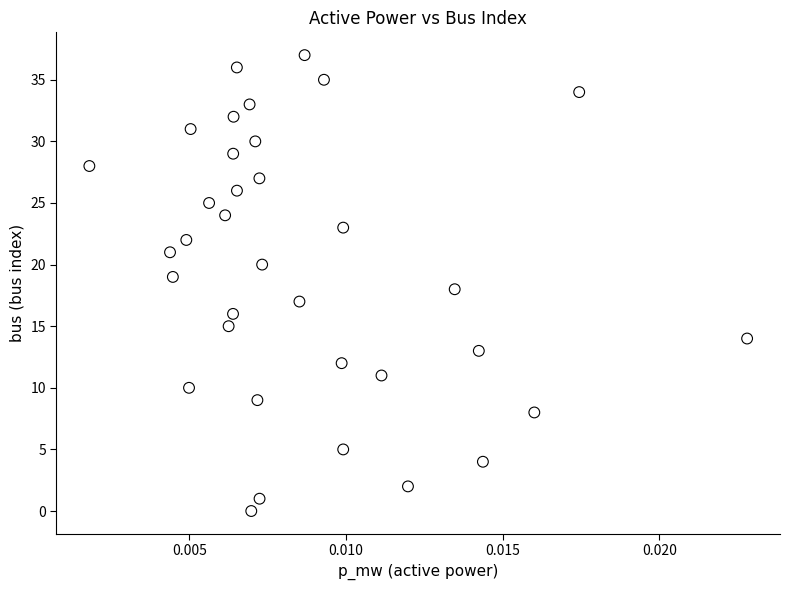

What is the range of Y values (max minus min)?

37